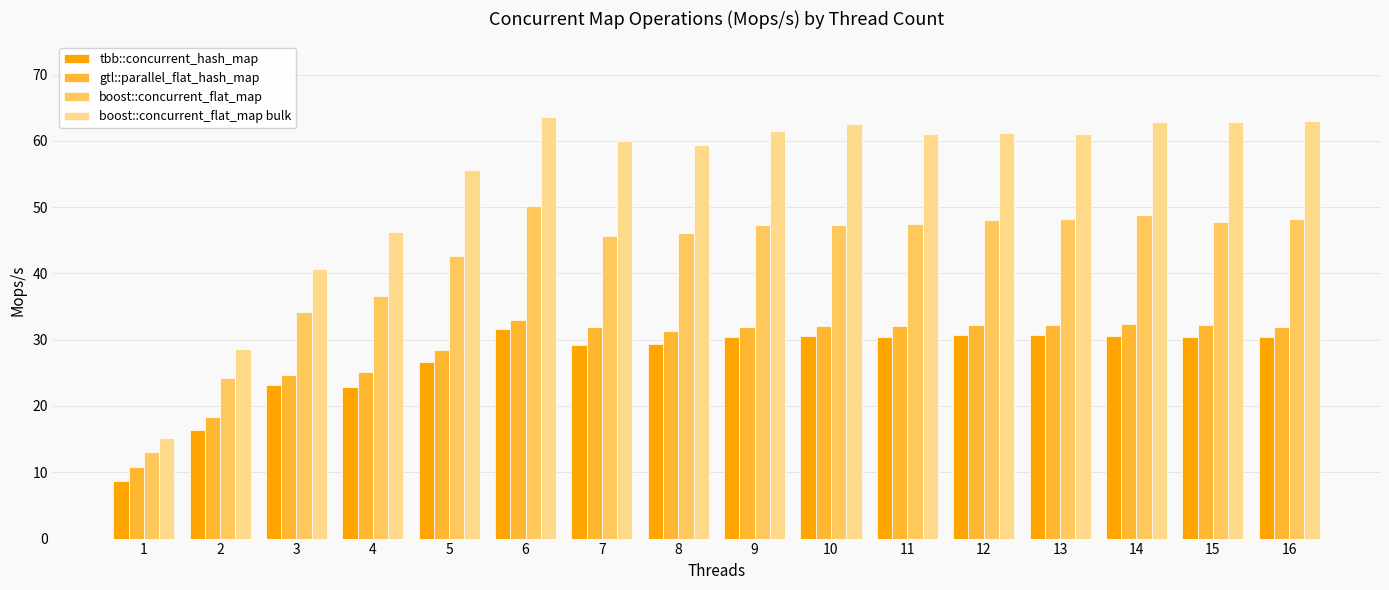

At which category is the sum across all series the highest?

6